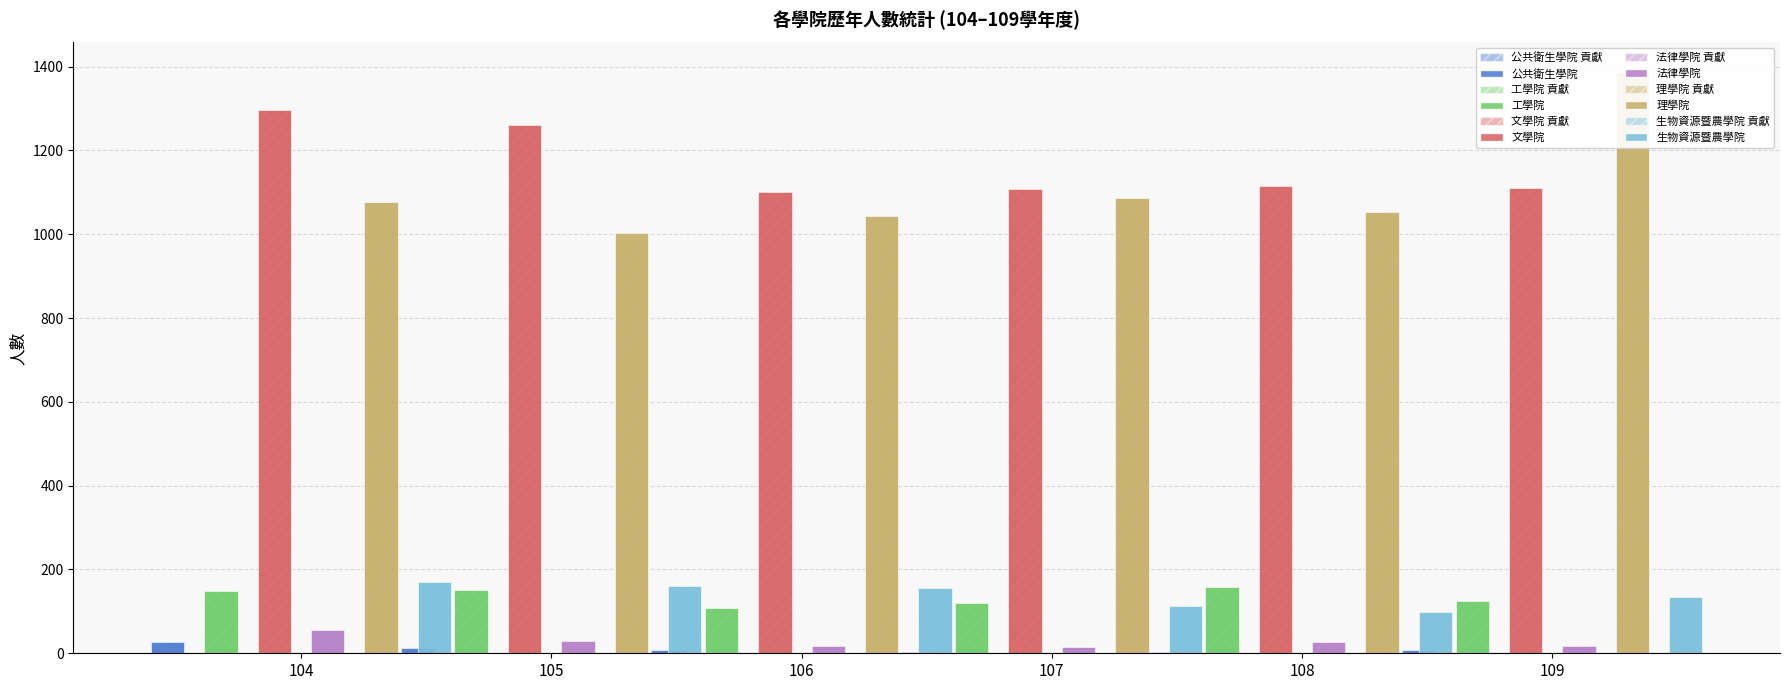

What is the smallest value displayed?

2